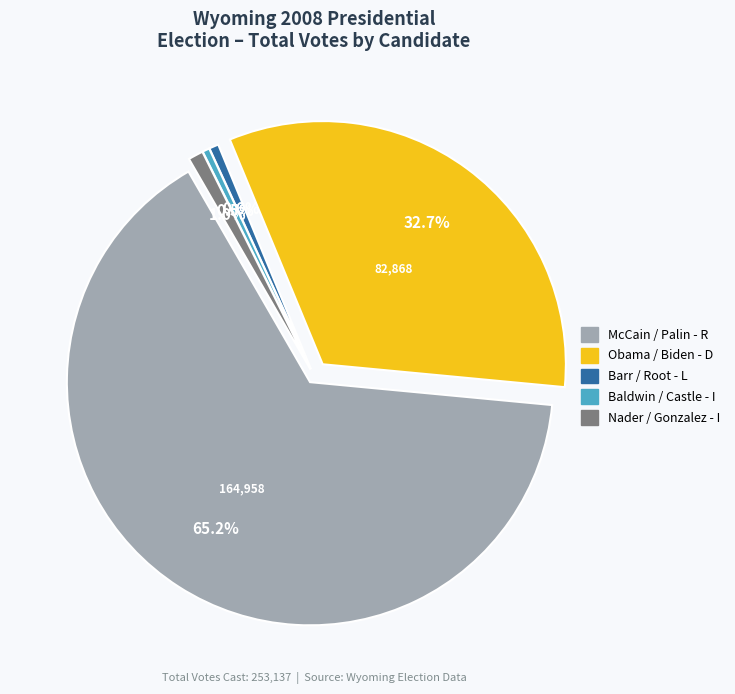

Is the sum of Bob Barr and Wayne A. Root - L and John McCain and Sarah Palin - R greater than half?

Yes